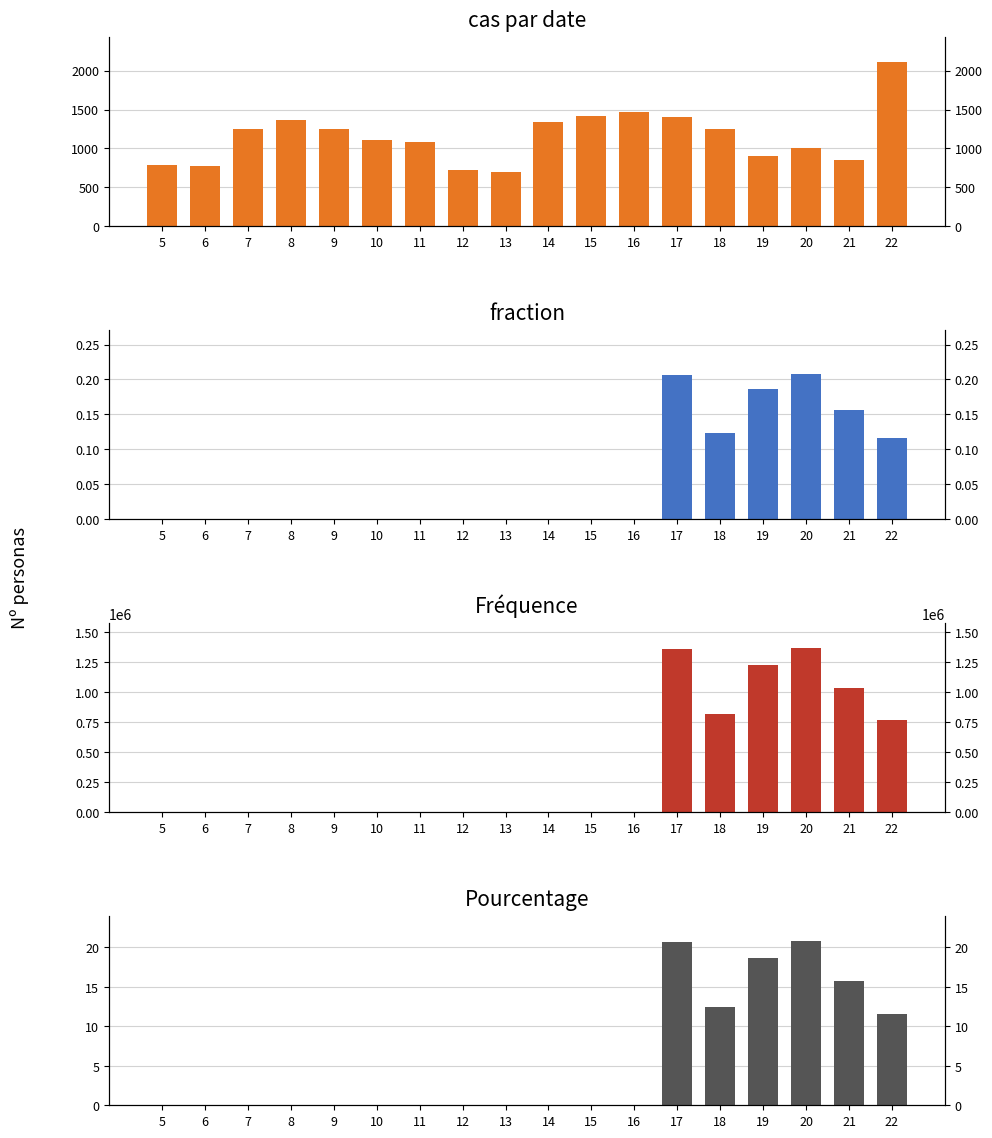

What is the difference between the Fréquence values at 16 and 18?

818161.0